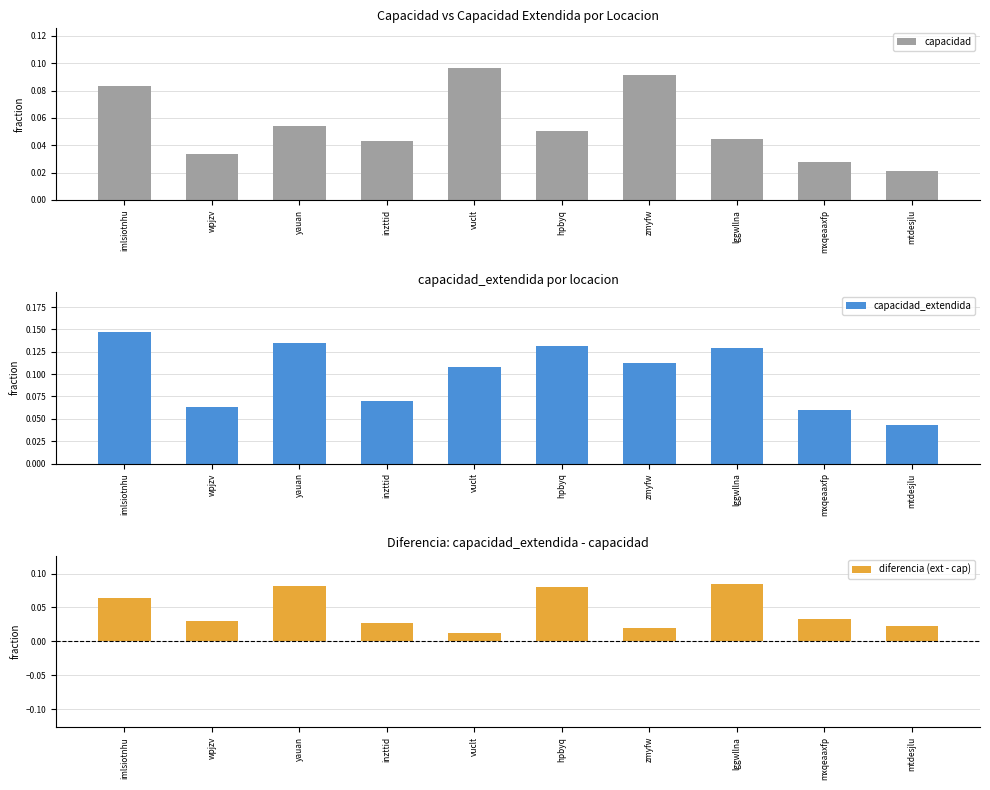

What position from the right is vuclt?

6